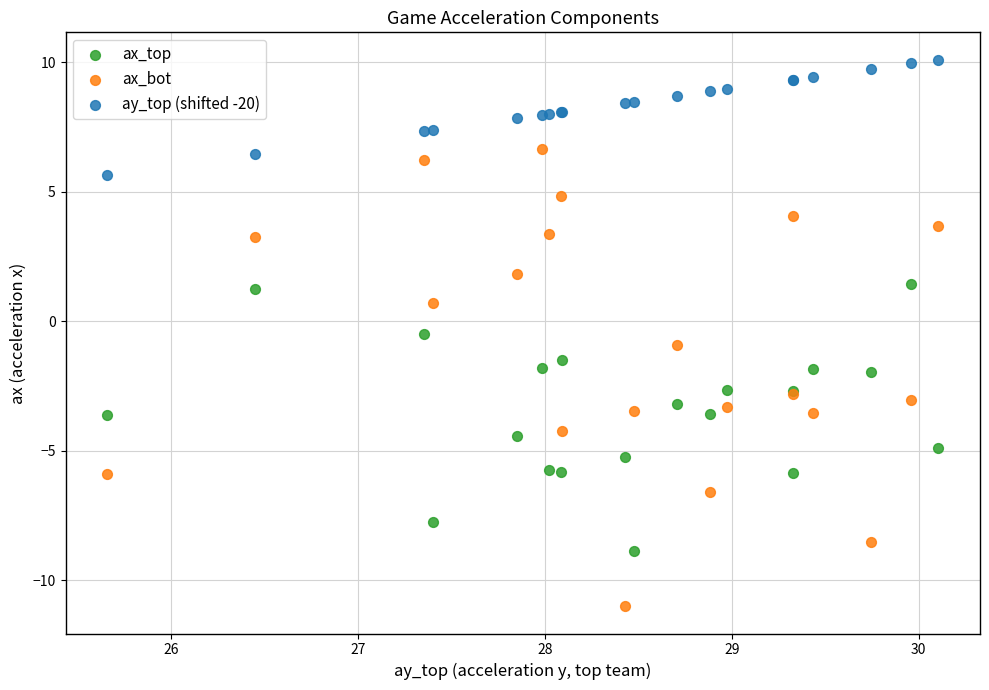

Which series has the largest Y range (max minus min)?

ax_bot